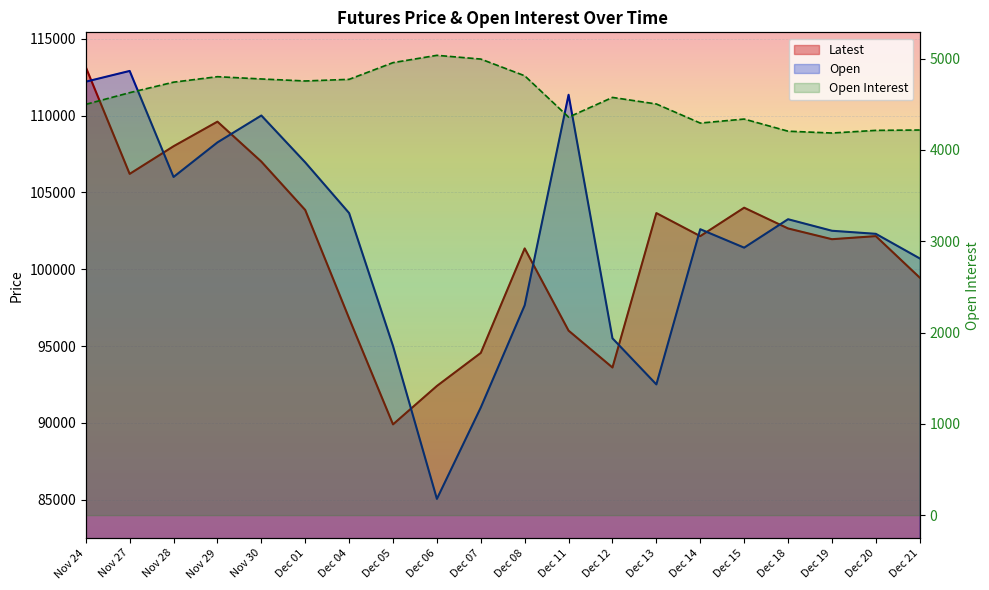

The value of Open Interest at Nov 28 is 1641. True or false?

False